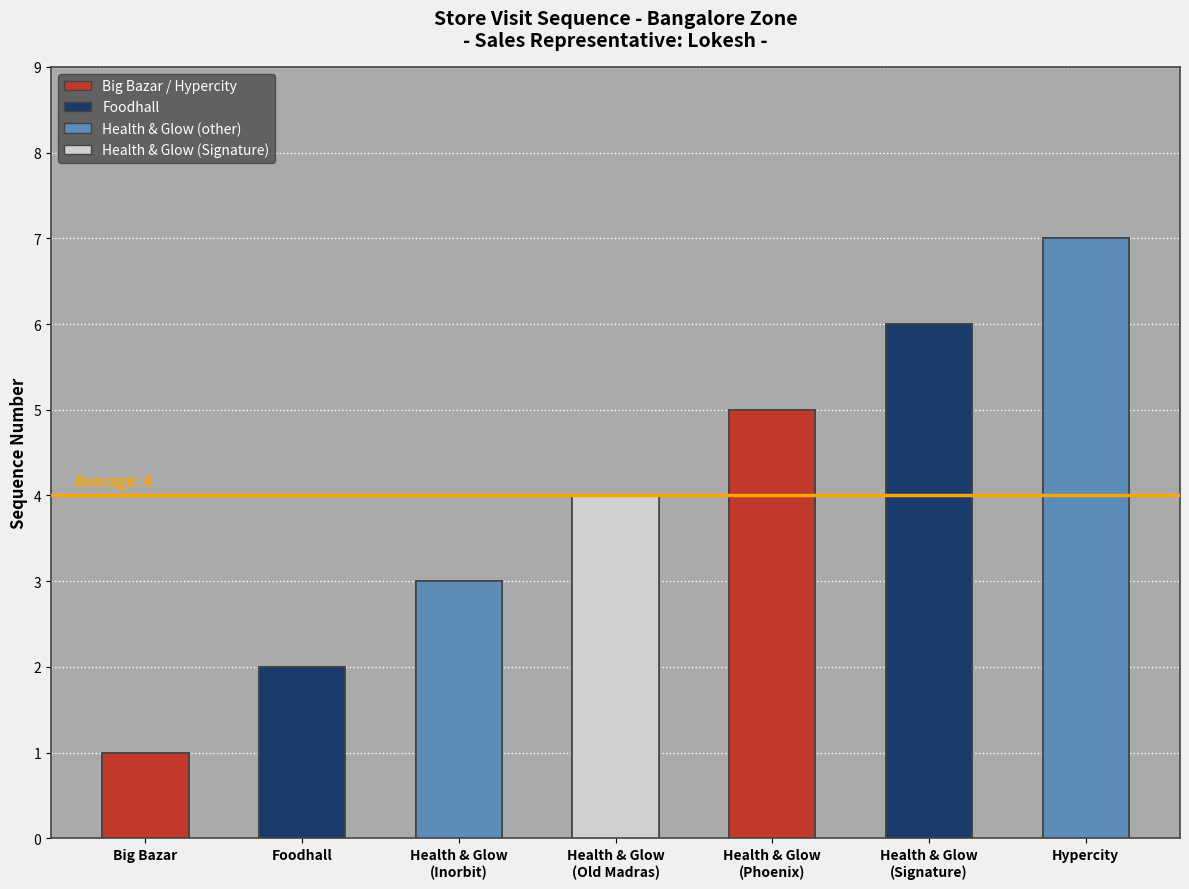

What is the change in value from Foodhall to Health & Glow
(Inorbit)?

+1